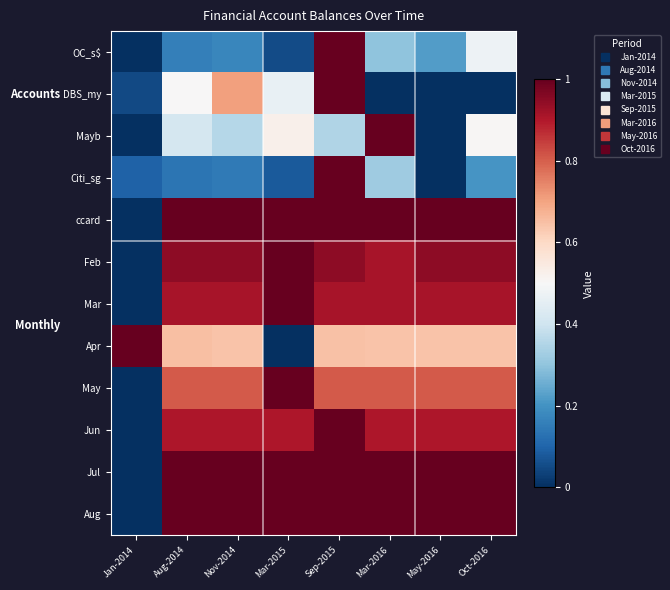

Reading right to left, list all the values displayed in this chart.

OC_s$: Oct-2016=0.5	May-2016=0.2	Mar-2016=0.3	Sep-2015=1.0	Mar-2015=0.1	Nov-2014=0.2	Aug-2014=0.2	Jan-2014=0.0
DBS_my: Oct-2016=0.0	May-2016=0.0	Mar-2016=0.0	Sep-2015=1.0	Mar-2015=0.5	Nov-2014=0.7	Aug-2014=0.5	Jan-2014=0.0
Mayb: Oct-2016=0.5	May-2016=0.0	Mar-2016=1.0	Sep-2015=0.3	Mar-2015=0.5	Nov-2014=0.4	Aug-2014=0.4	Jan-2014=0.0
Citi_sg: Oct-2016=0.2	May-2016=0.0	Mar-2016=0.3	Sep-2015=1.0	Mar-2015=0.1	Nov-2014=0.1	Aug-2014=0.1	Jan-2014=0.1
ccard: Oct-2016=1.0	May-2016=1.0	Mar-2016=1.0	Sep-2015=1.0	Mar-2015=1.0	Nov-2014=1.0	Aug-2014=1.0	Jan-2014=0.0
Feb: Oct-2016=0.9	May-2016=0.9	Mar-2016=0.9	Sep-2015=0.9	Mar-2015=1.0	Nov-2014=0.9	Aug-2014=0.9	Jan-2014=0.0
Mar: Oct-2016=0.9	May-2016=0.9	Mar-2016=0.9	Sep-2015=0.9	Mar-2015=1.0	Nov-2014=0.9	Aug-2014=0.9	Jan-2014=0.0
Apr: Oct-2016=0.6	May-2016=0.6	Mar-2016=0.6	Sep-2015=0.6	Mar-2015=0.0	Nov-2014=0.6	Aug-2014=0.7	Jan-2014=1.0
May: Oct-2016=0.8	May-2016=0.8	Mar-2016=0.8	Sep-2015=0.8	Mar-2015=1.0	Nov-2014=0.8	Aug-2014=0.8	Jan-2014=0.0
Jun: Oct-2016=0.9	May-2016=0.9	Mar-2016=0.9	Sep-2015=1.0	Mar-2015=0.9	Nov-2014=0.9	Aug-2014=0.9	Jan-2014=0.0
Jul: Oct-2016=1.0	May-2016=1.0	Mar-2016=1.0	Sep-2015=1.0	Mar-2015=1.0	Nov-2014=1.0	Aug-2014=1.0	Jan-2014=0.0
Aug: Oct-2016=1.0	May-2016=1.0	Mar-2016=1.0	Sep-2015=1.0	Mar-2015=1.0	Nov-2014=1.0	Aug-2014=1.0	Jan-2014=0.0